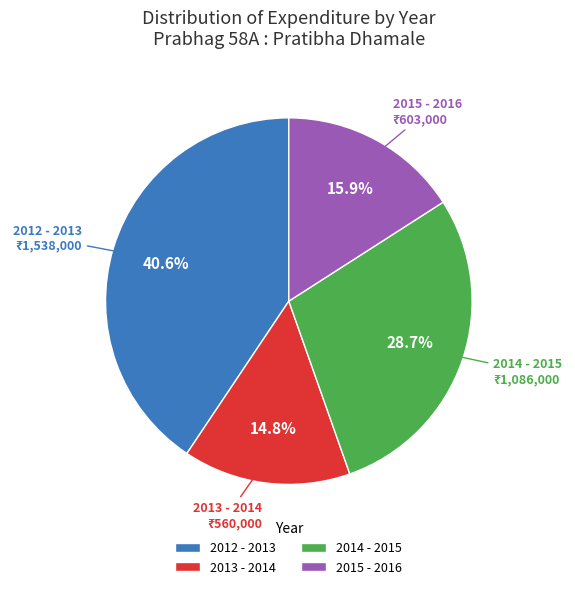

How many slices are in this pie chart?

4